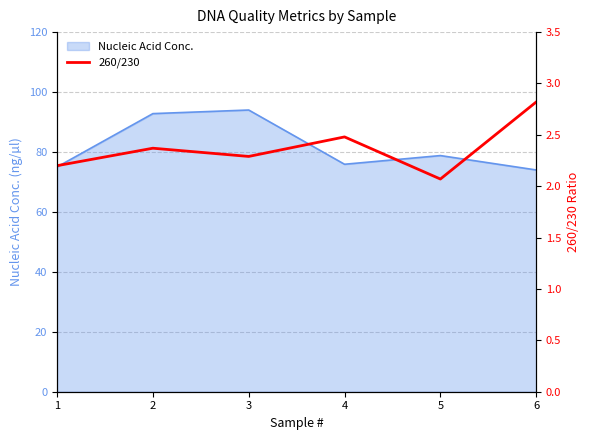

The value of Nucleic Acid Conc. at 1 is 109.9. True or false?

False